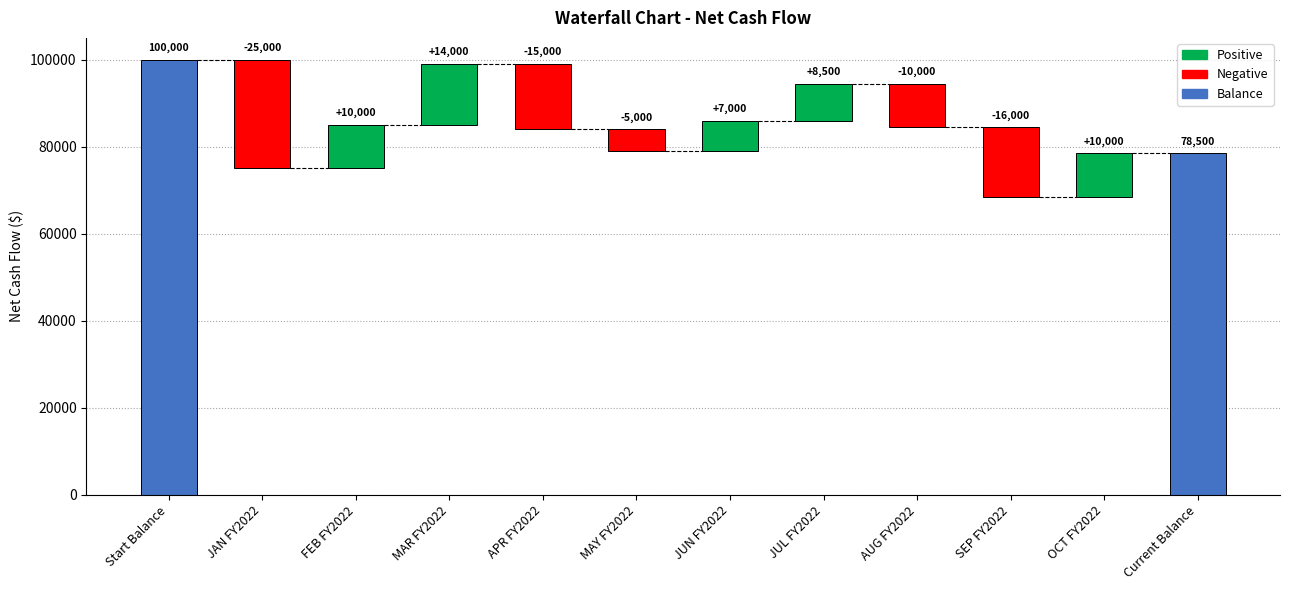

What is the label of the 5th bar from the right?

JUL FY2022